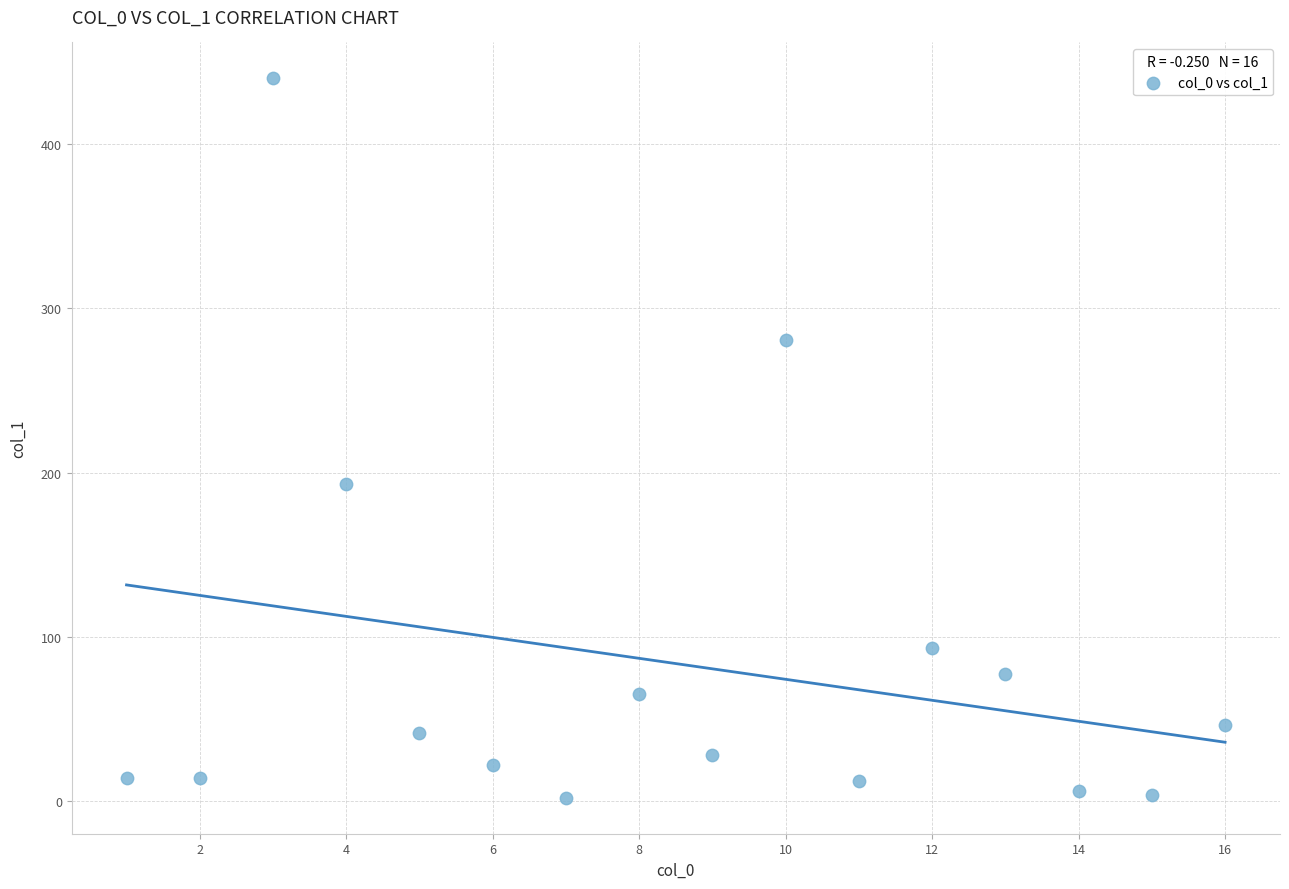

What is the range of Y values (max minus min)?

437.8